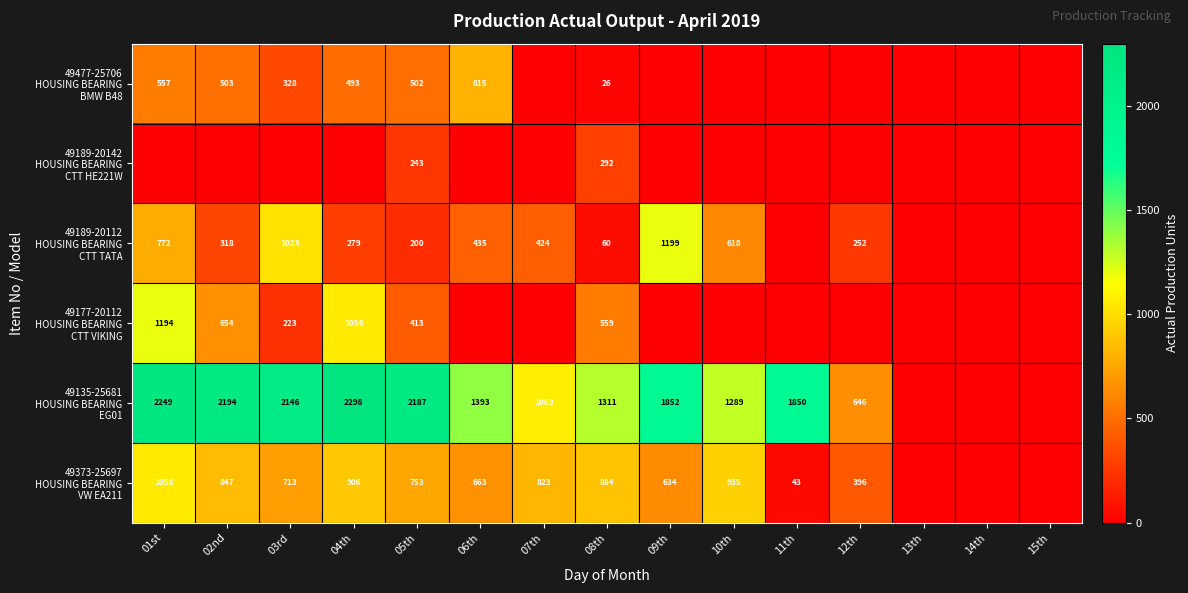

Is the value of 49177-20112 HOUSING BEARING CTT VIKING at 03rd greater than the value of 49373-25697 HOUSING BEARING VW EA211 at 08th?

No